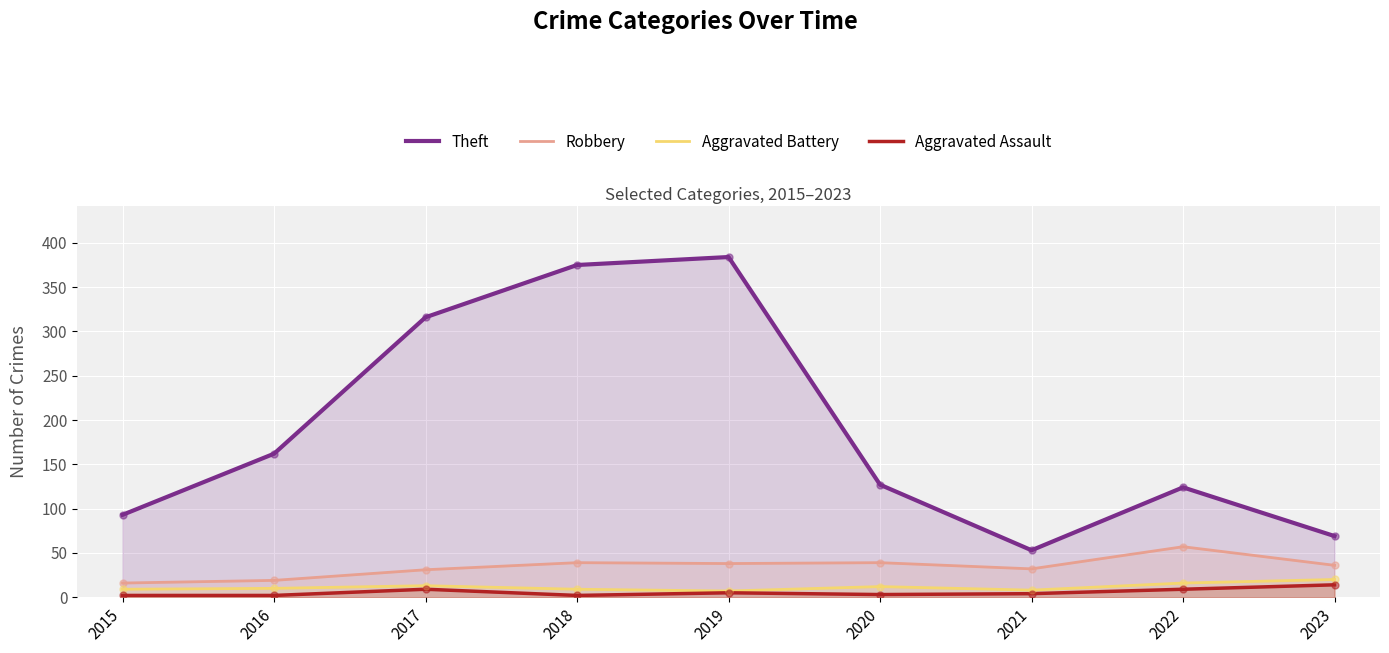

Which series has the largest Y range (max minus min)?

Theft